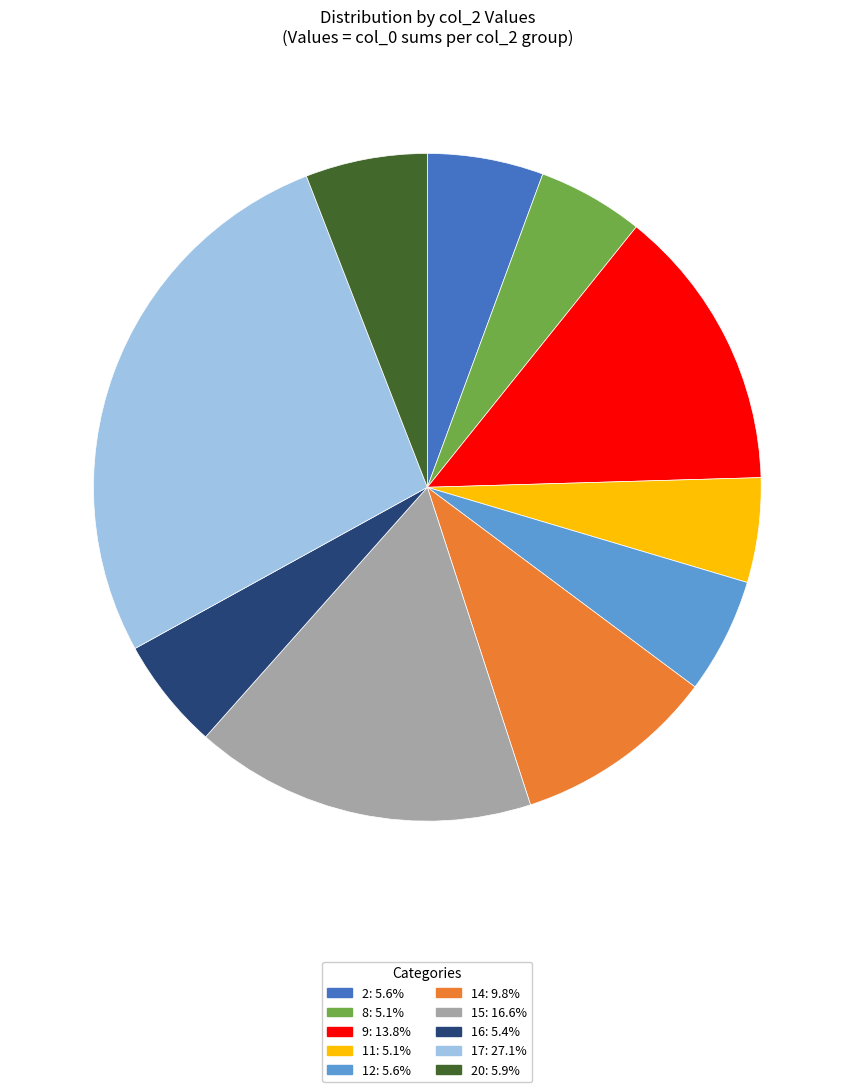

Is there a majority slice in this chart?

No